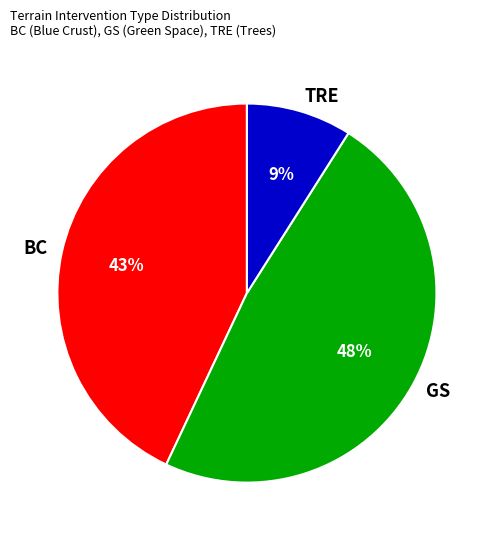

To the nearest percent, what is the difference between the largest and smallest slice percentages?

39%